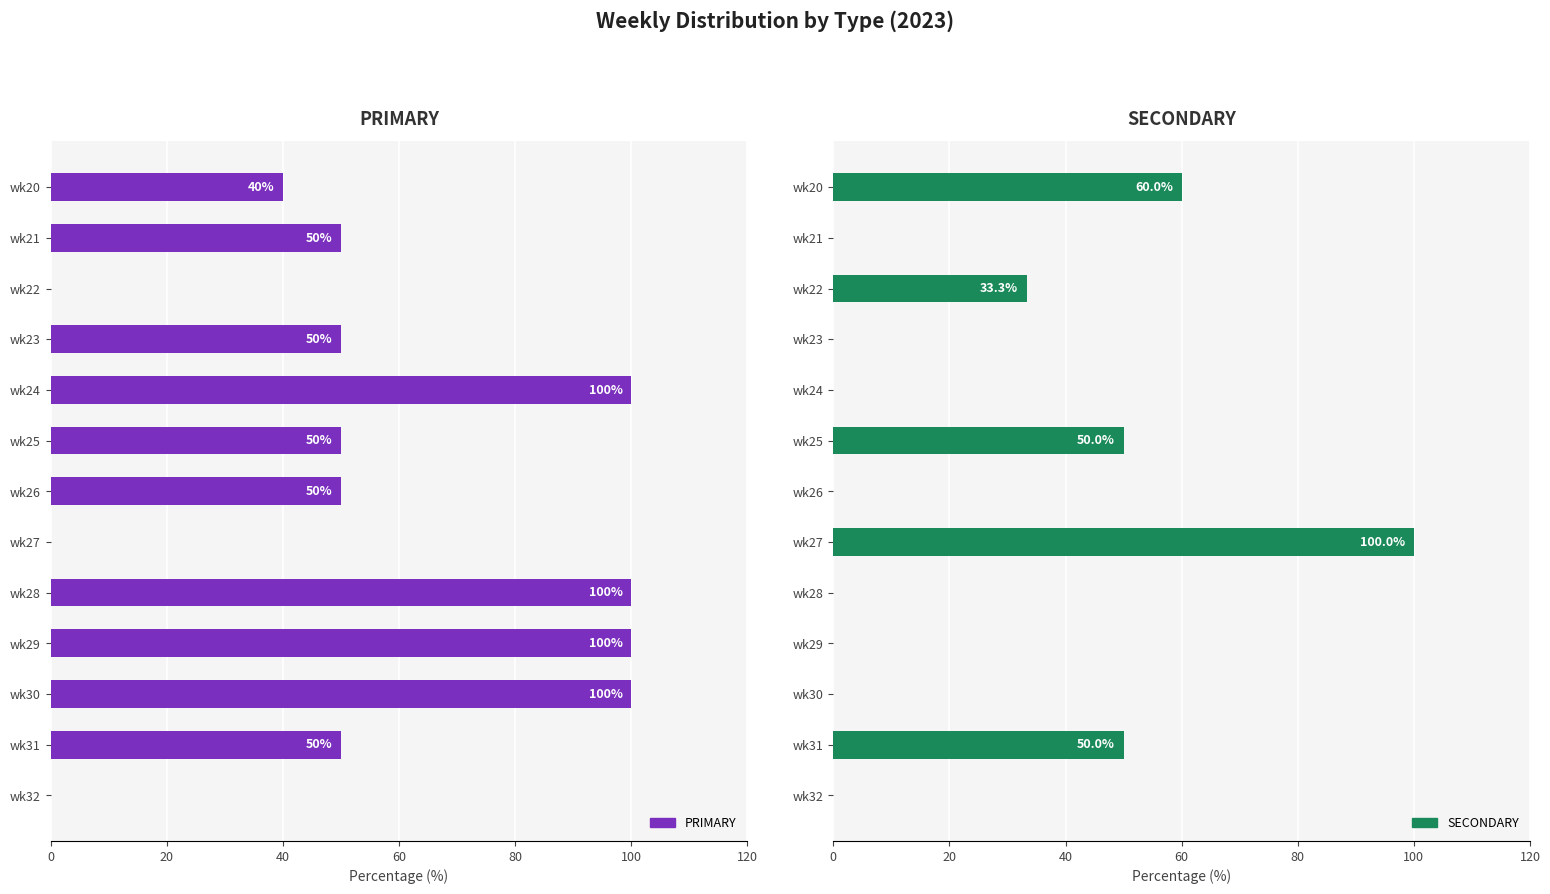

Reading left to right, extract all data points from this chart.

PRIMARY: 40.0	50.0	0.0	50.0	100.0	50.0	50.0	0.0	100.0	100.0	100.0	50.0	0.0
SECONDARY: 60.0	0.0	33.3	0.0	0.0	50.0	0.0	100.0	0.0	0.0	0.0	50.0	0.0